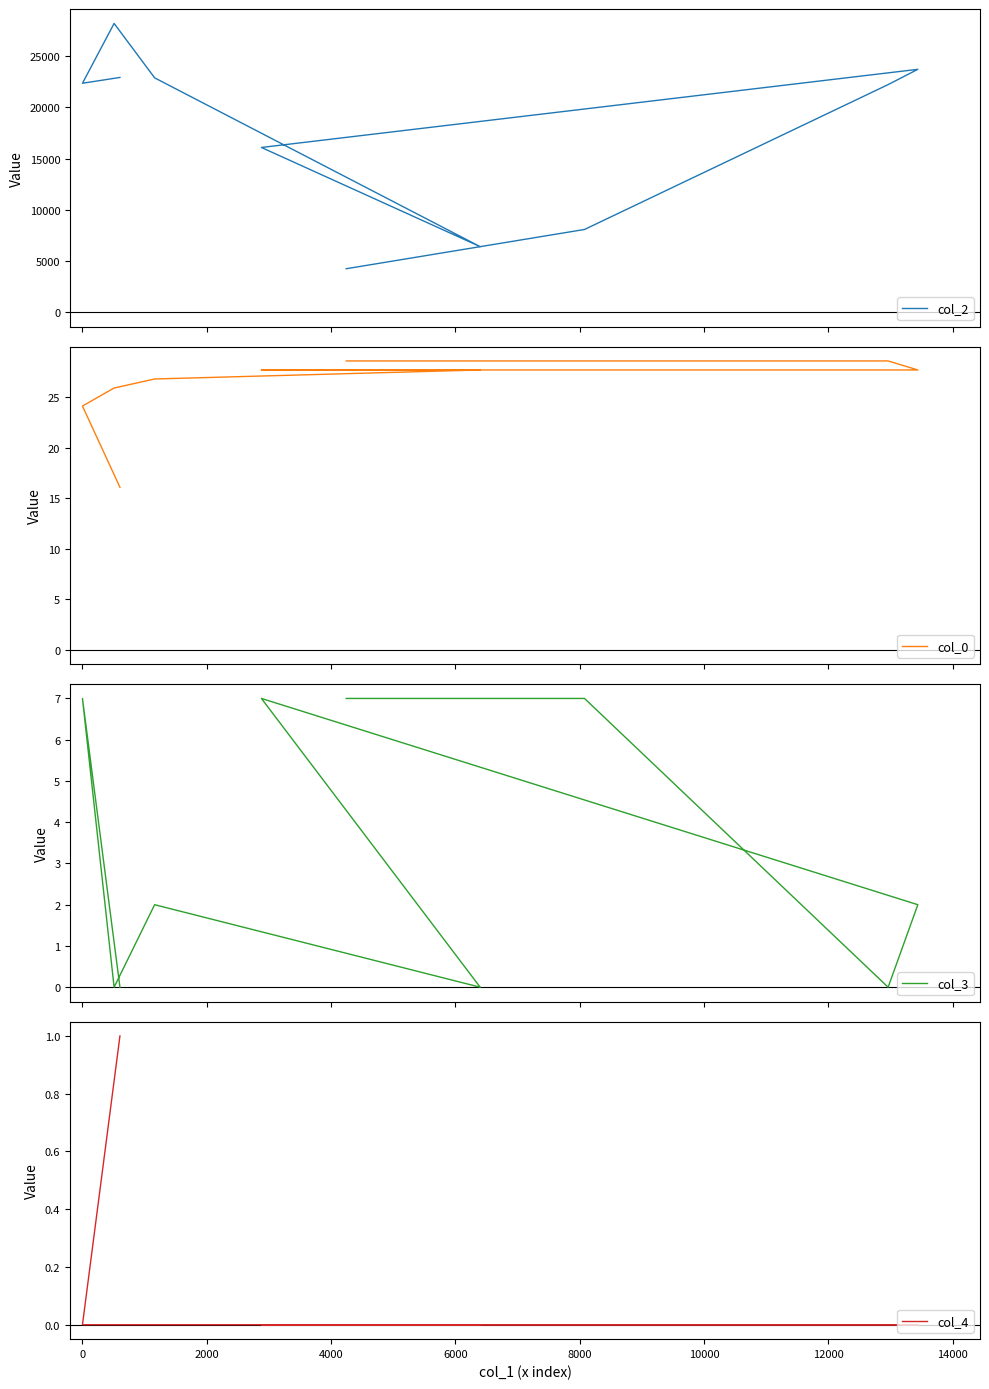

Is this an area chart (filled region under the line)?

No